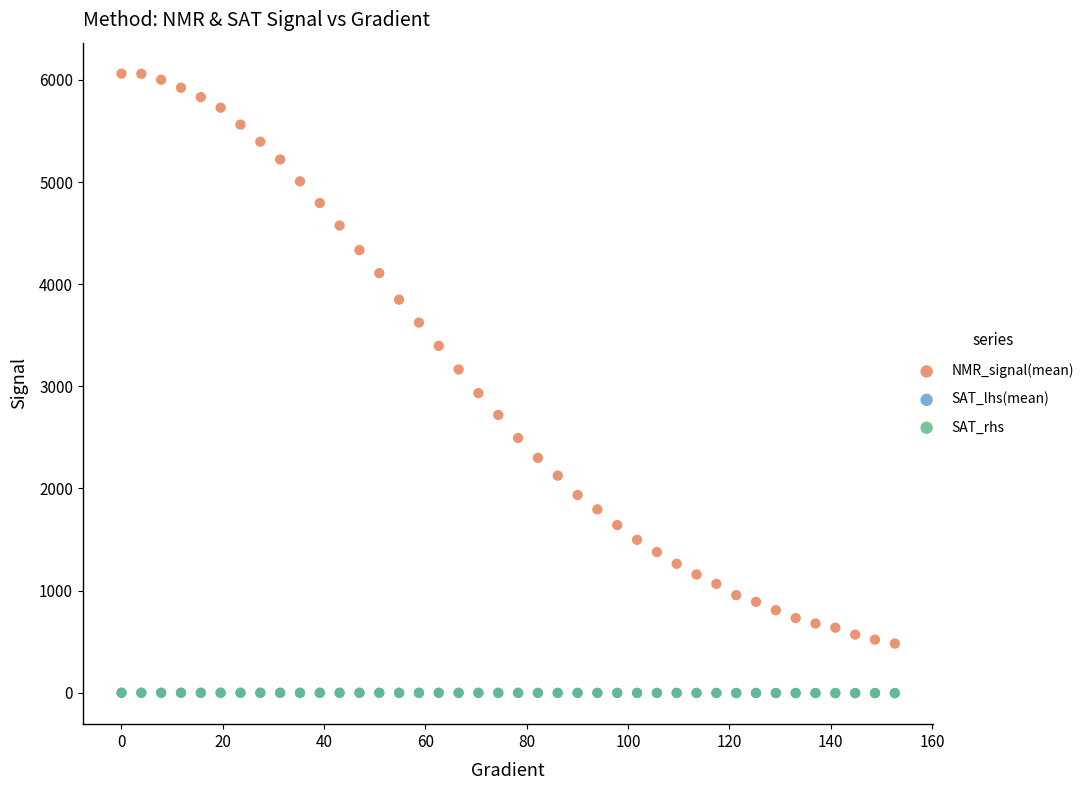

What are all the series names shown in the legend?

NMR_signal(mean), SAT_lhs(mean), SAT_rhs